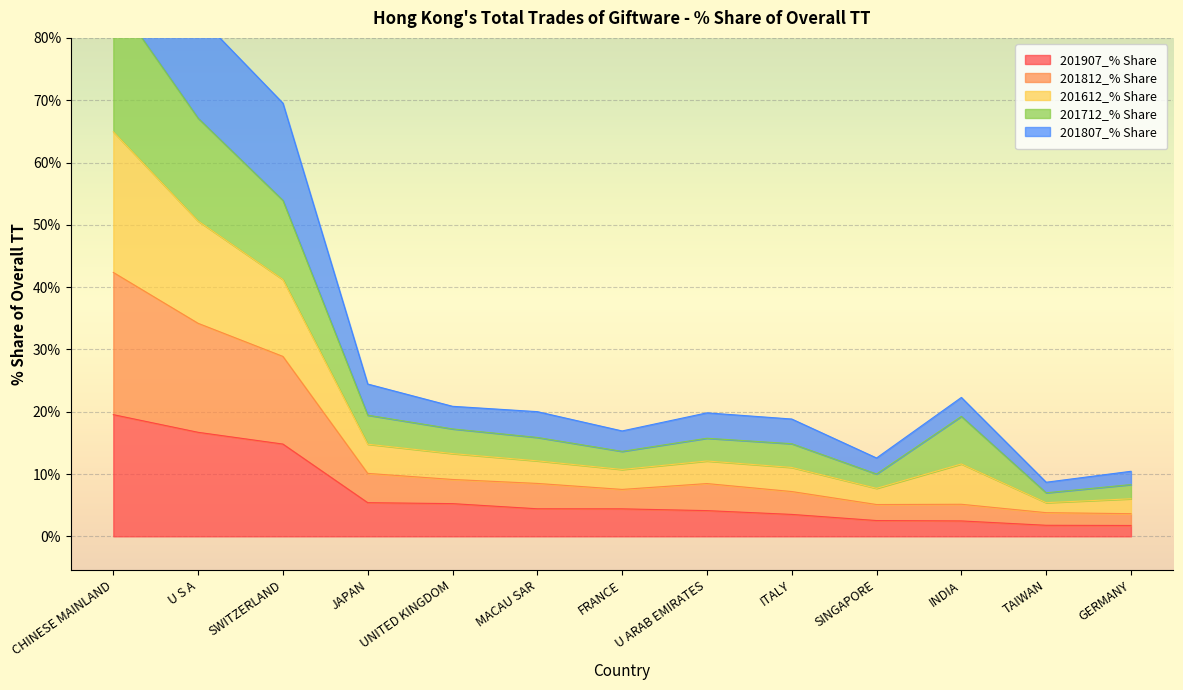

What is the highest value of the 201907_% Share series?

19.5